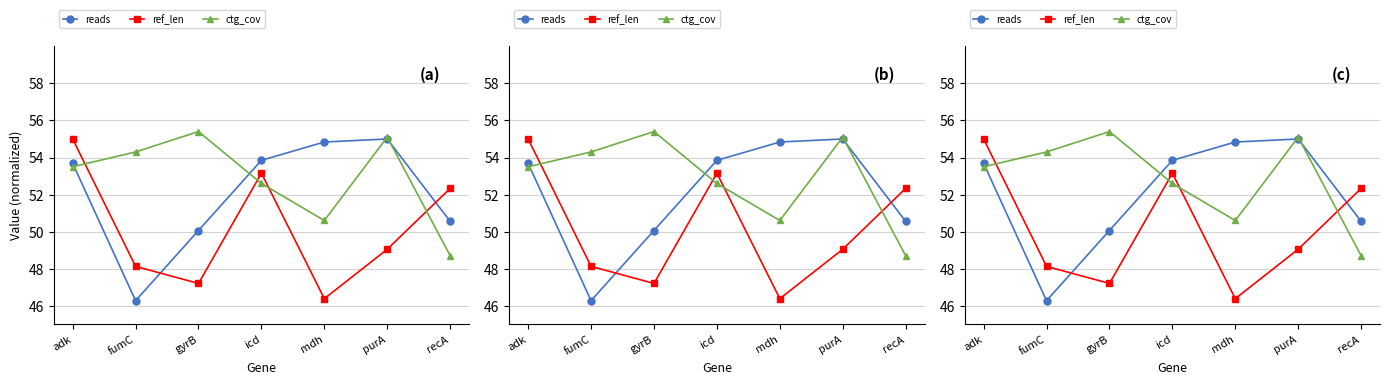

After their last crossing, which series has the higher values: ref_len or ctg_cov?

ref_len